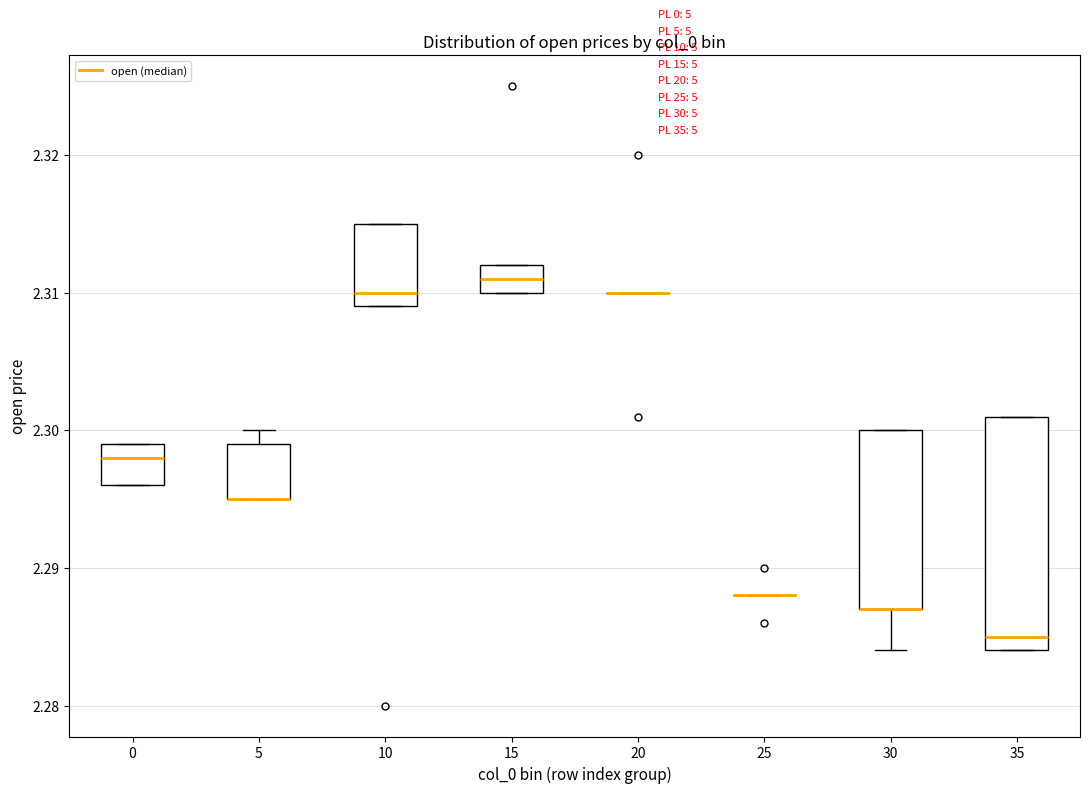

Reading left to right, transcribe this box plot: for each box, give where its median line is, the range the box spans, and where its two whiskers end, as read against the y-axis. The values are not printed on the chart, so give them approximately, as read against the axis.

0: median 2.298, box 2.296 to 2.299, whiskers 2.296 to 2.299
5: median 2.295 (drawn on the box's lower edge), box 2.295 to 2.299, whiskers 2.295 to 2.300
10: median 2.310, box 2.309 to 2.315, whiskers 2.309 to 2.315
15: median 2.311, box 2.310 to 2.312, whiskers 2.310 to 2.312
20: box collapsed to a line at 2.310, whiskers 2.310 to 2.310
25: box collapsed to a line at 2.288, whiskers 2.288 to 2.288
30: median 2.287 (drawn on the box's lower edge), box 2.287 to 2.300, whiskers 2.284 to 2.300
35: median 2.285, box 2.284 to 2.301, whiskers 2.284 to 2.301